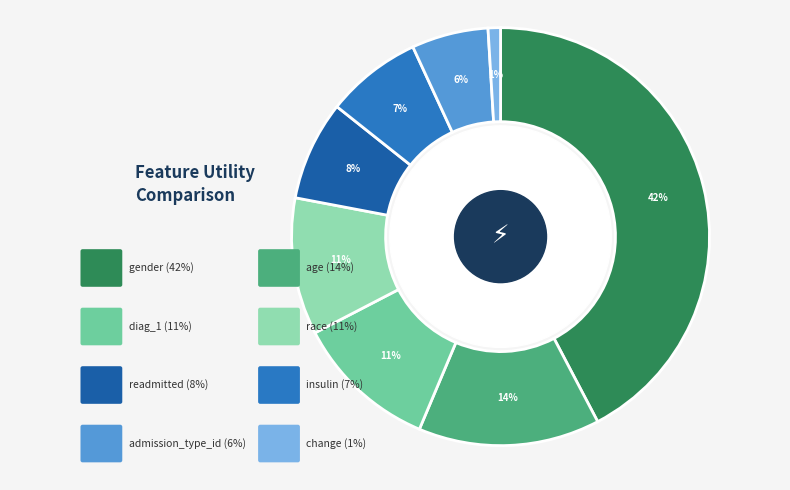

Does race account for over 50% of the chart?

No